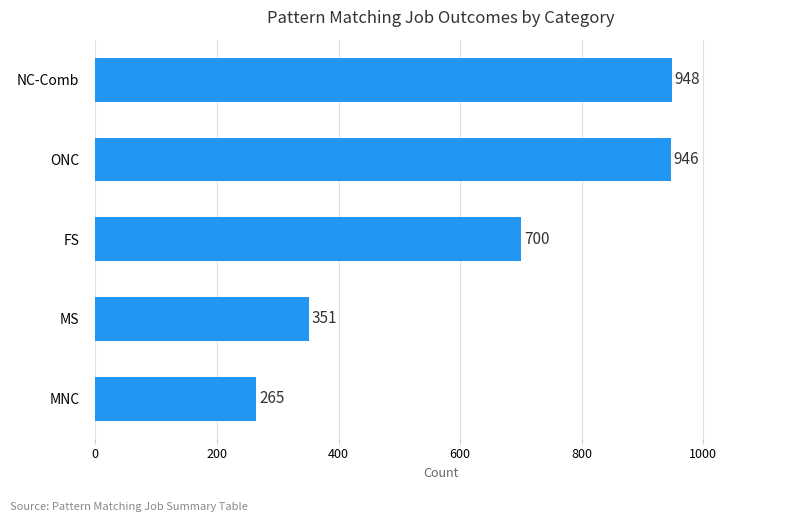

Approximately how many times larger is the value at MNC compared to NC-Comb?

0.3